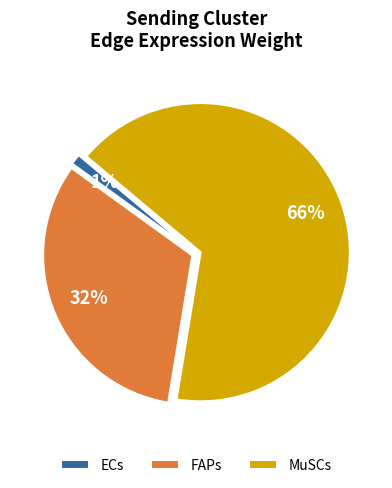

To the nearest percent, what is the average slice percentage?

33%